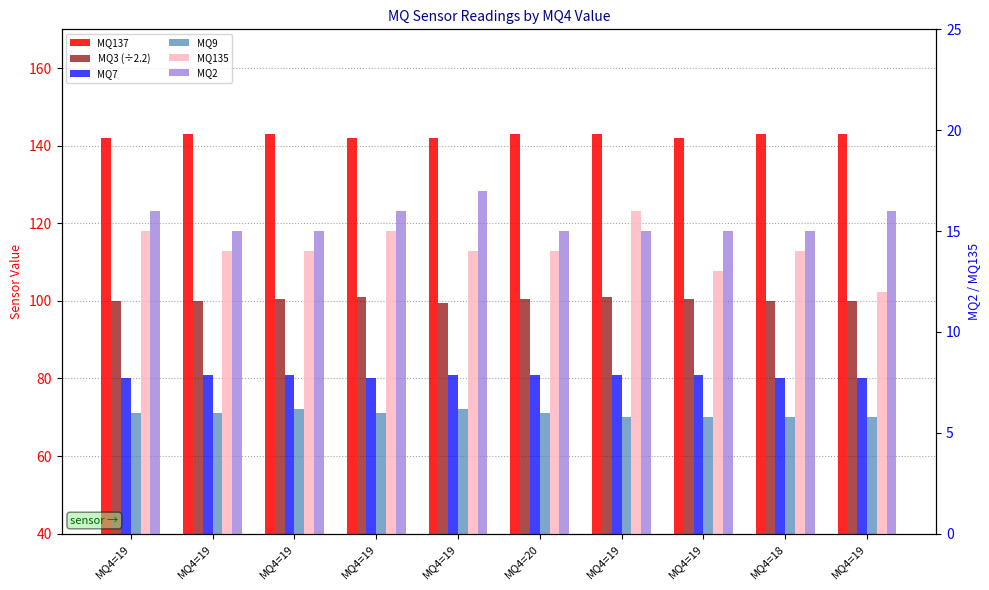

Rank the series at MQ4=19 from lowest to highest value.

MQ135, MQ2, MQ9, MQ7, MQ3 (÷2.2), MQ137